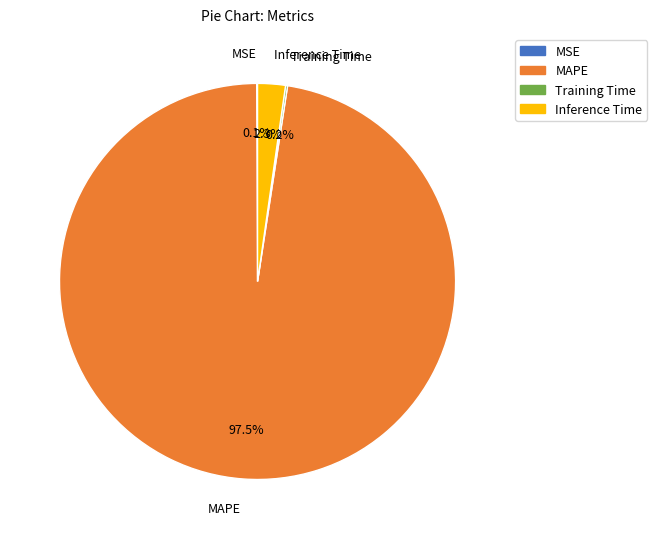

What portion of the pie excludes Inference Time?

97.7%